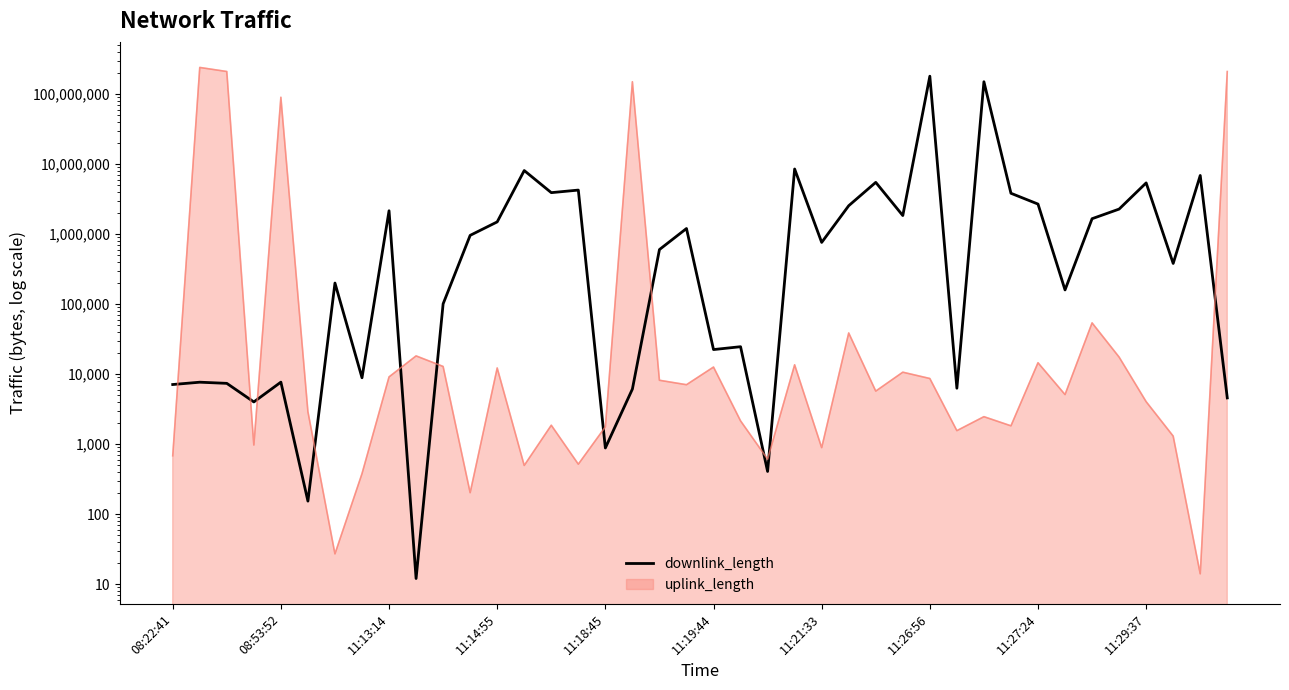

Reading right to left, transcribe all the data shown in this chart.

4563	6868884	380429	5381166	2273588	1656456	159203	2681127	3824842	150006556	6274	180004523	1837905	5477699	2540229	759596	8499255	406	24587	22378	1199811	600341	6107	879	4248445	3903533	8076569	1492043	957961	100606	12	2151997	8847	199591	153	7665	3996	7363	7649	7087